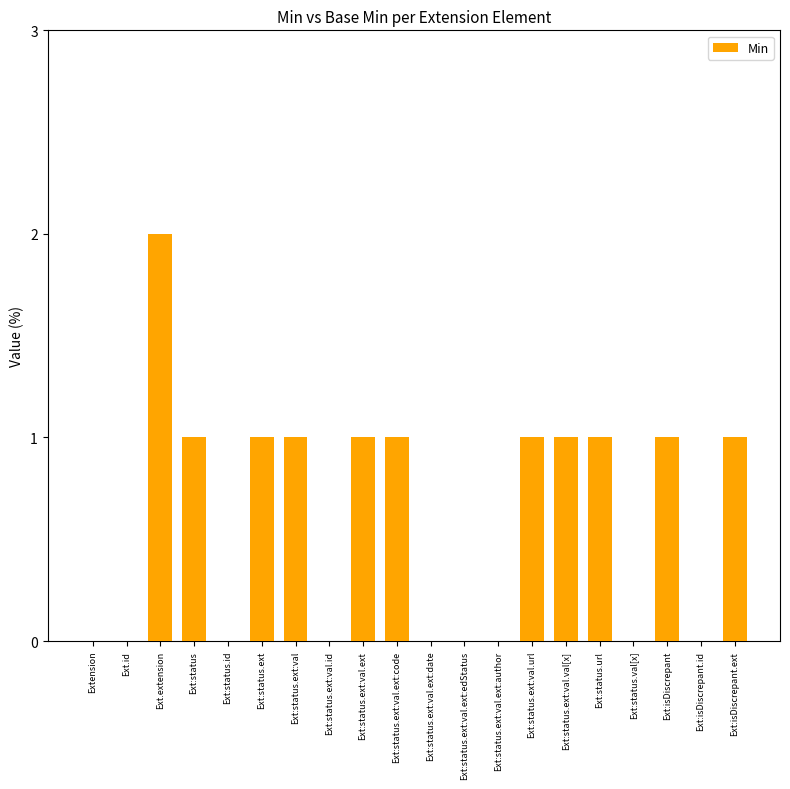

Are the bars horizontal?

No